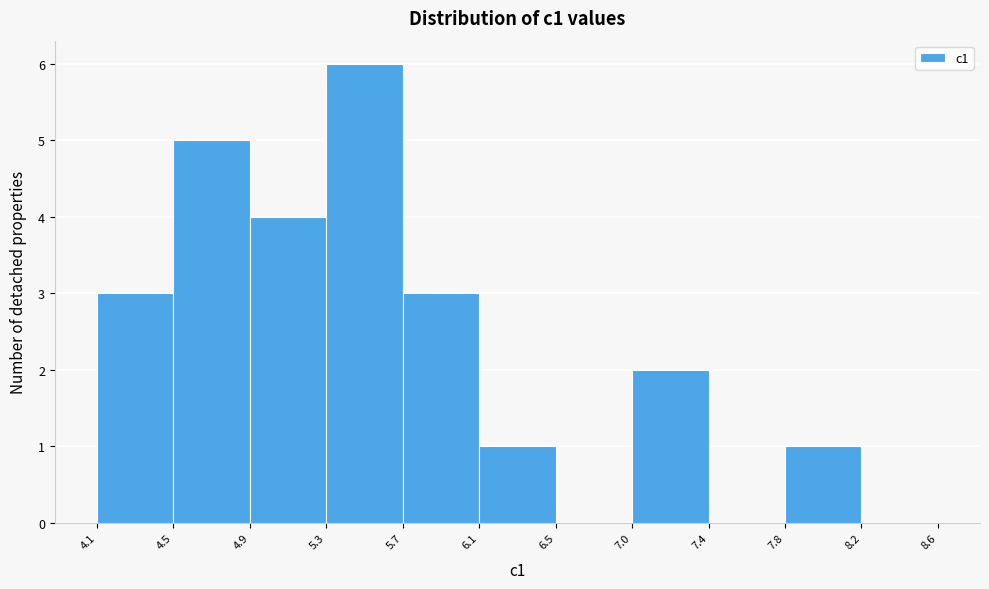

Which range on the x-axis has the tallest bar?

5.3 to 5.7